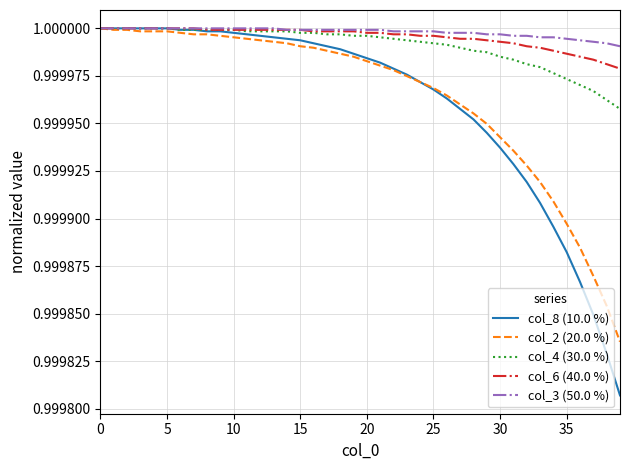

Which series has the largest range (max minus min)?

col_8 (10.0 %)